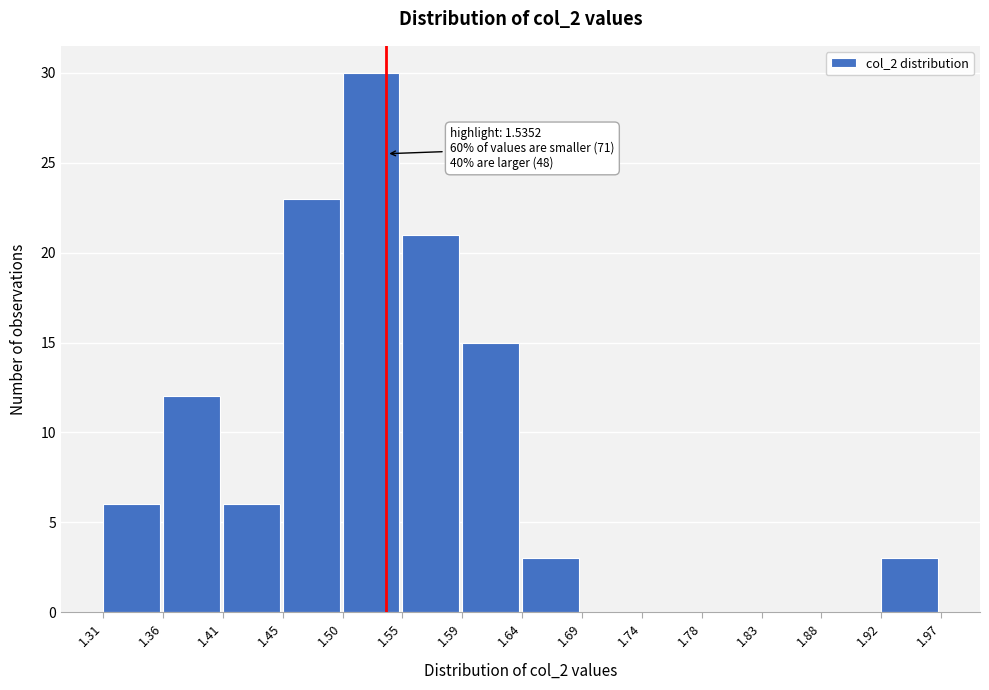

Over which range of the x-axis is the bar tallest?

1.50 to 1.55